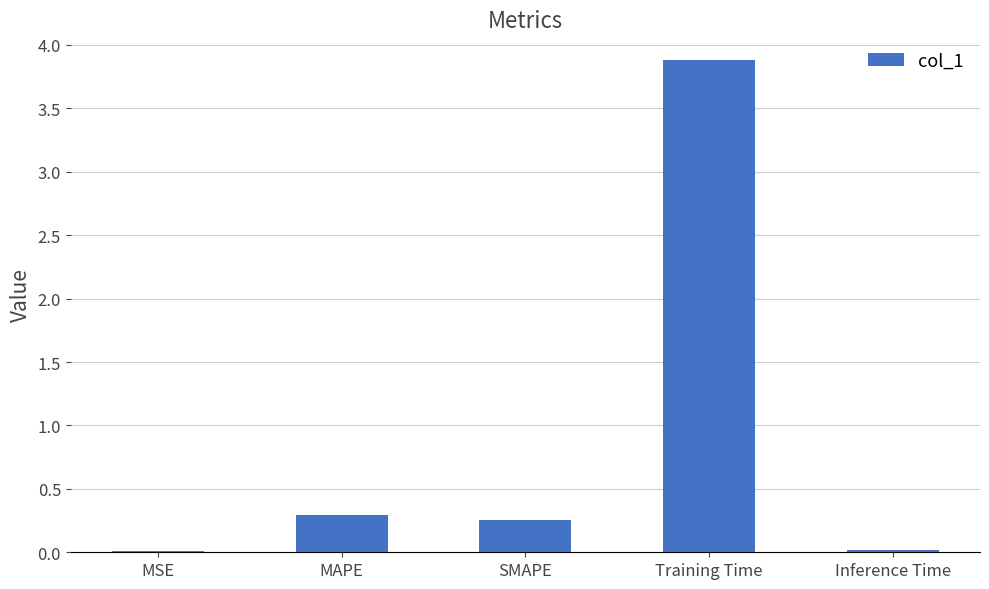

What is the sum of all values?

4.5